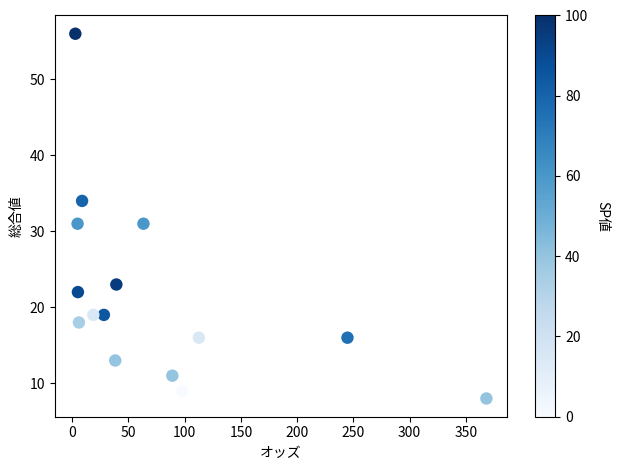

What is the range of Y values (max minus min)?

48